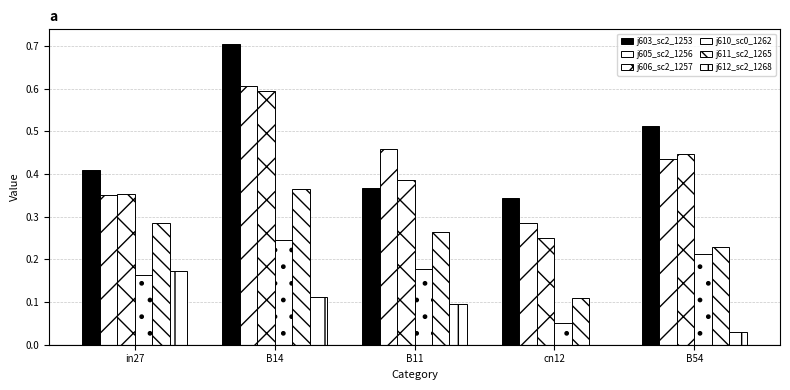

How many categories are shown in the chart?

5